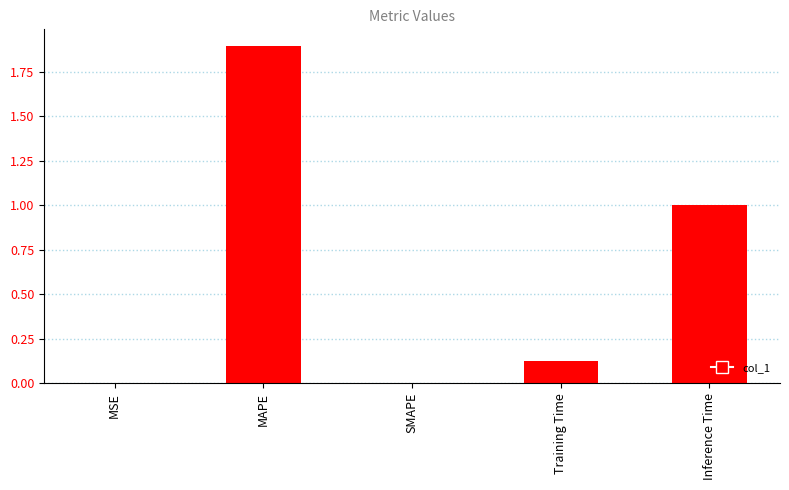

Read the value at MAPE.

1.9